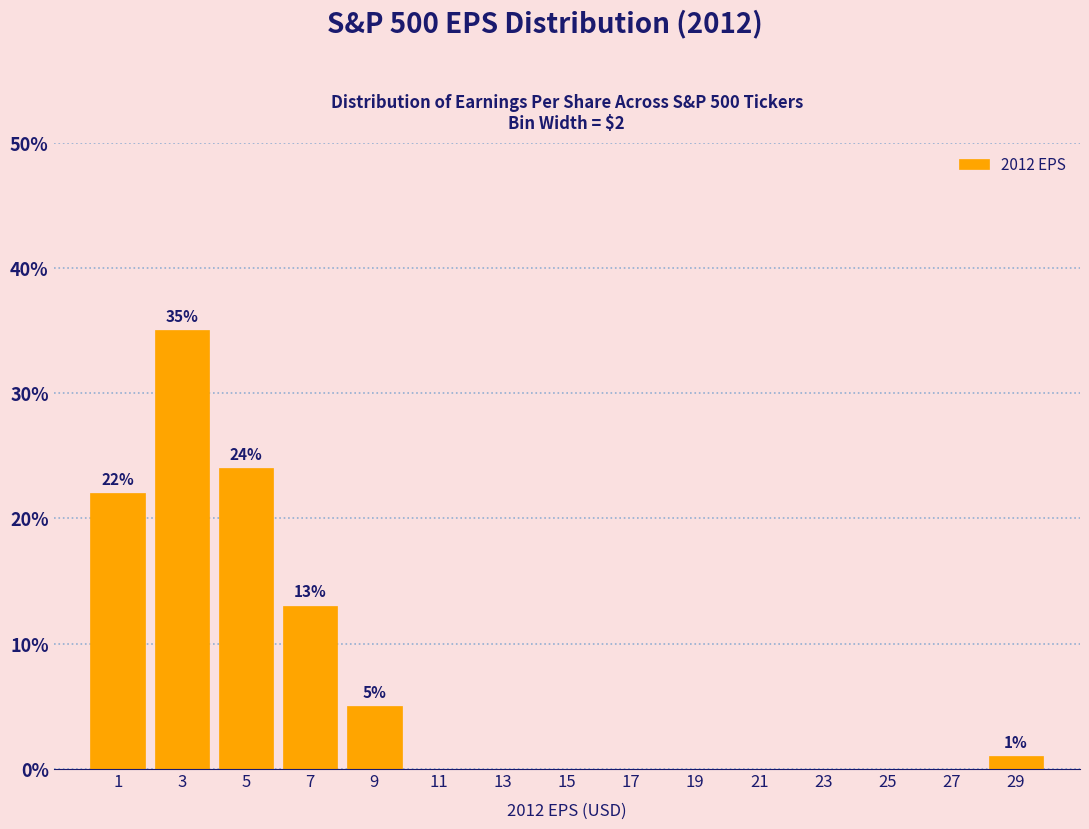

Which range on the x-axis has the tallest bar?

2 to 4